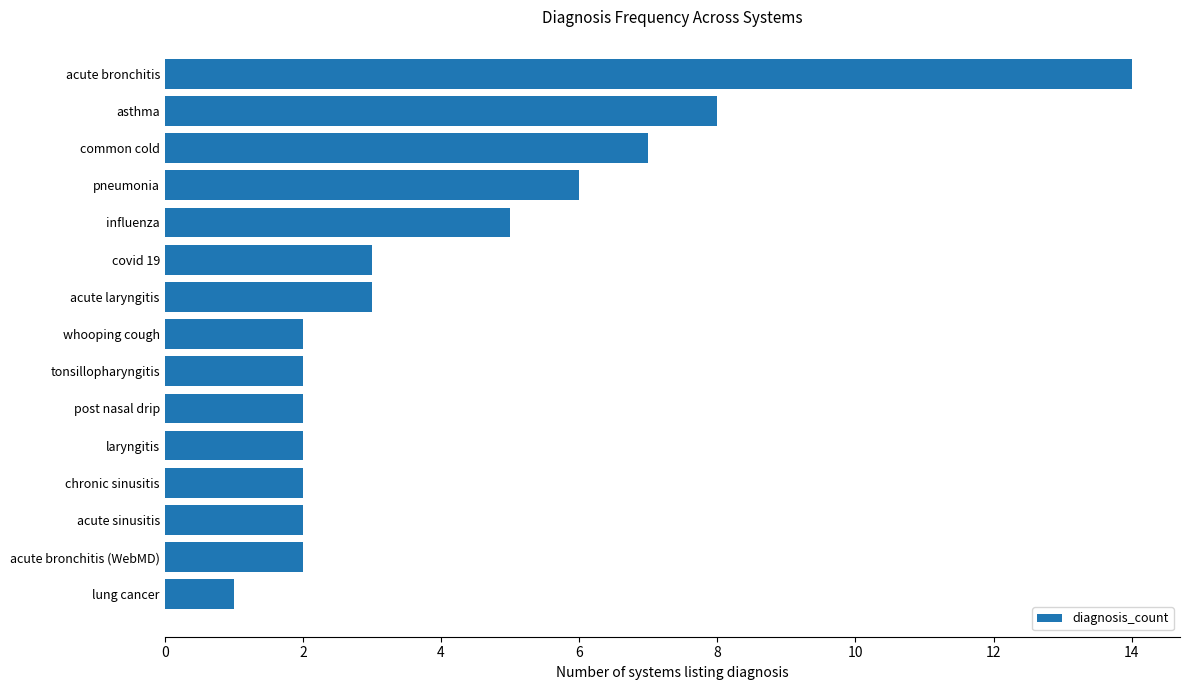

What is the label of the 6th bar from the bottom?

post nasal drip